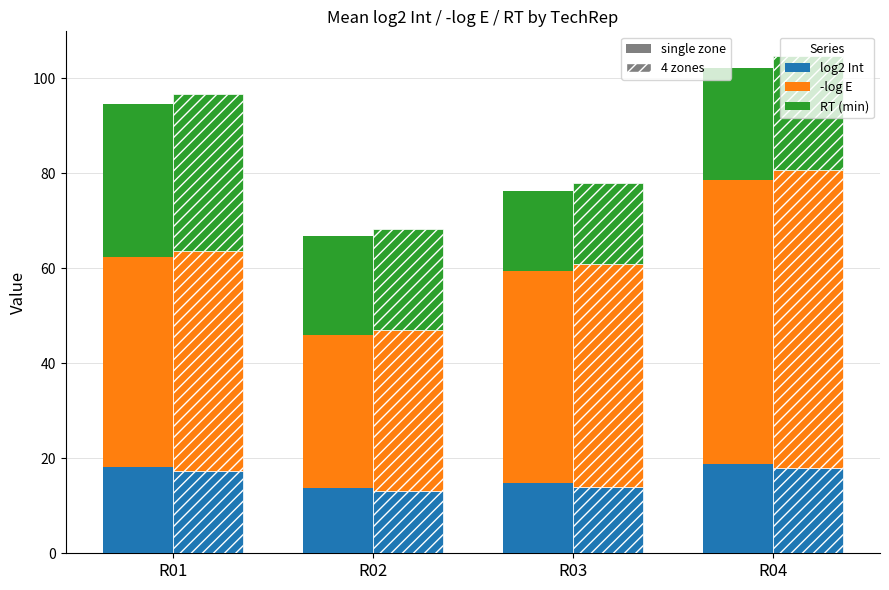

List the series in order of their peak value, highest first.

-log E, RT (min), log2 Int